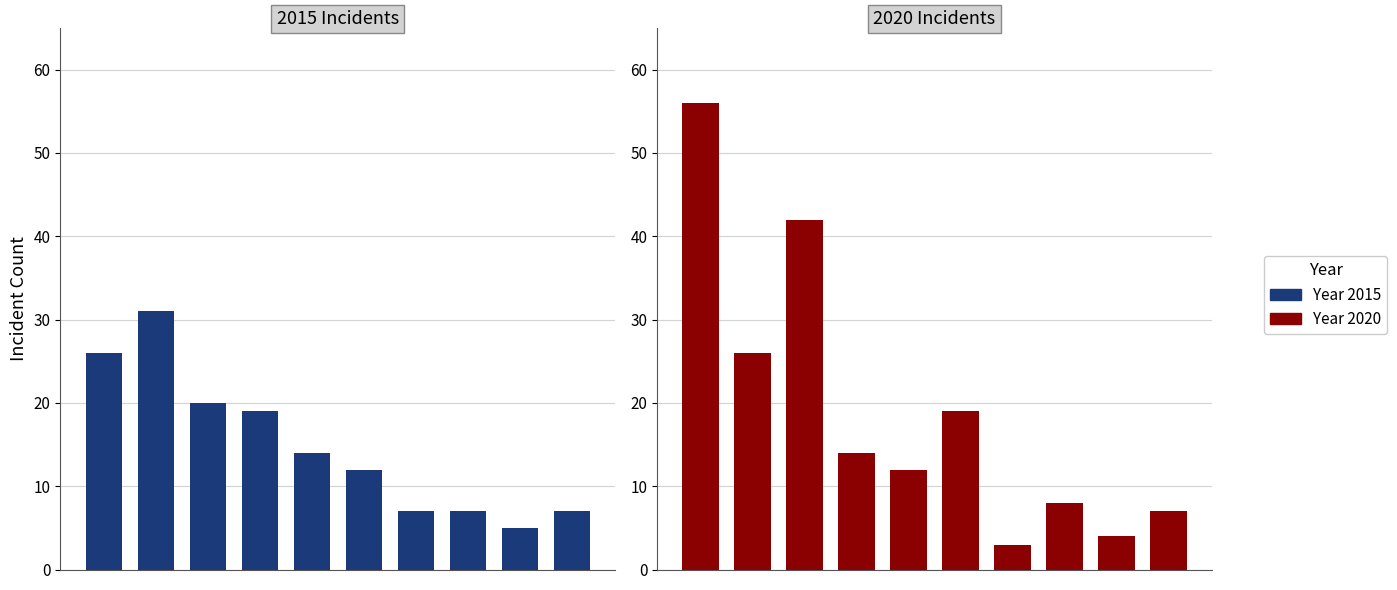

True or false: 2015 has a value of 12 at 5.

True